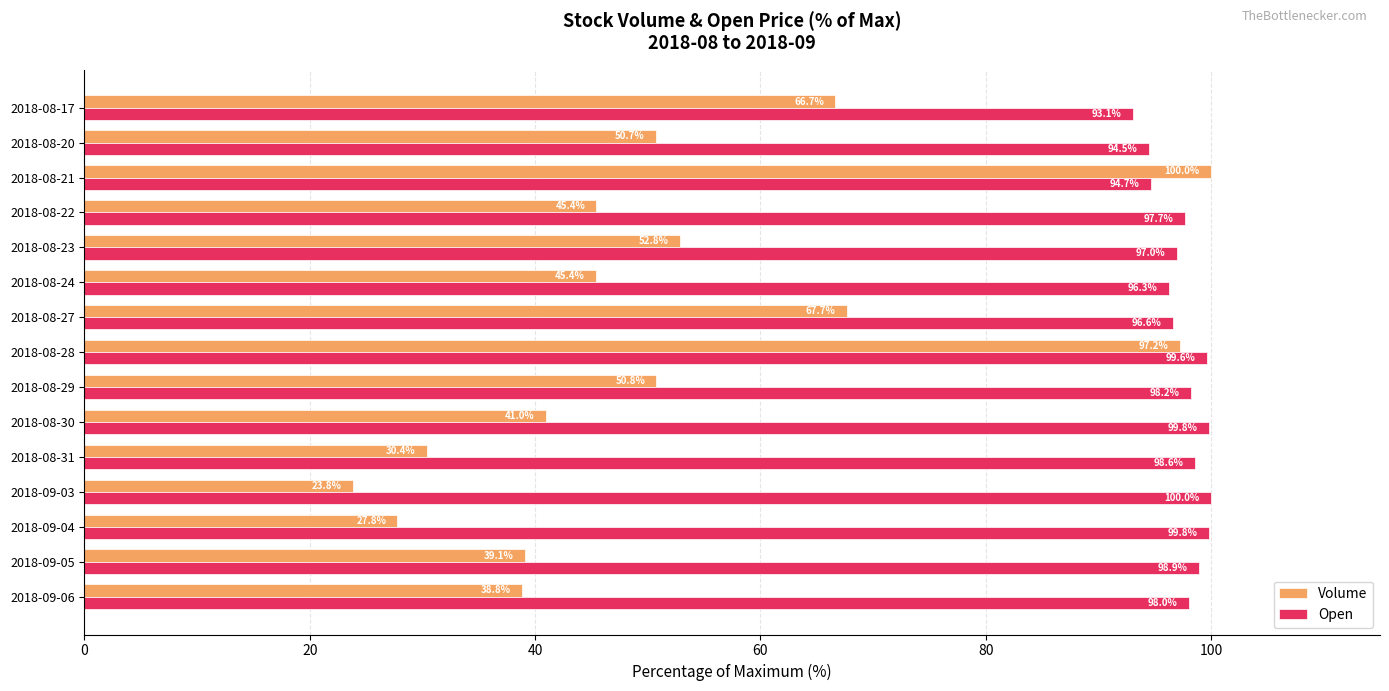

At 2018-09-06, list the series in order from smallest to largest.

Volume, Open